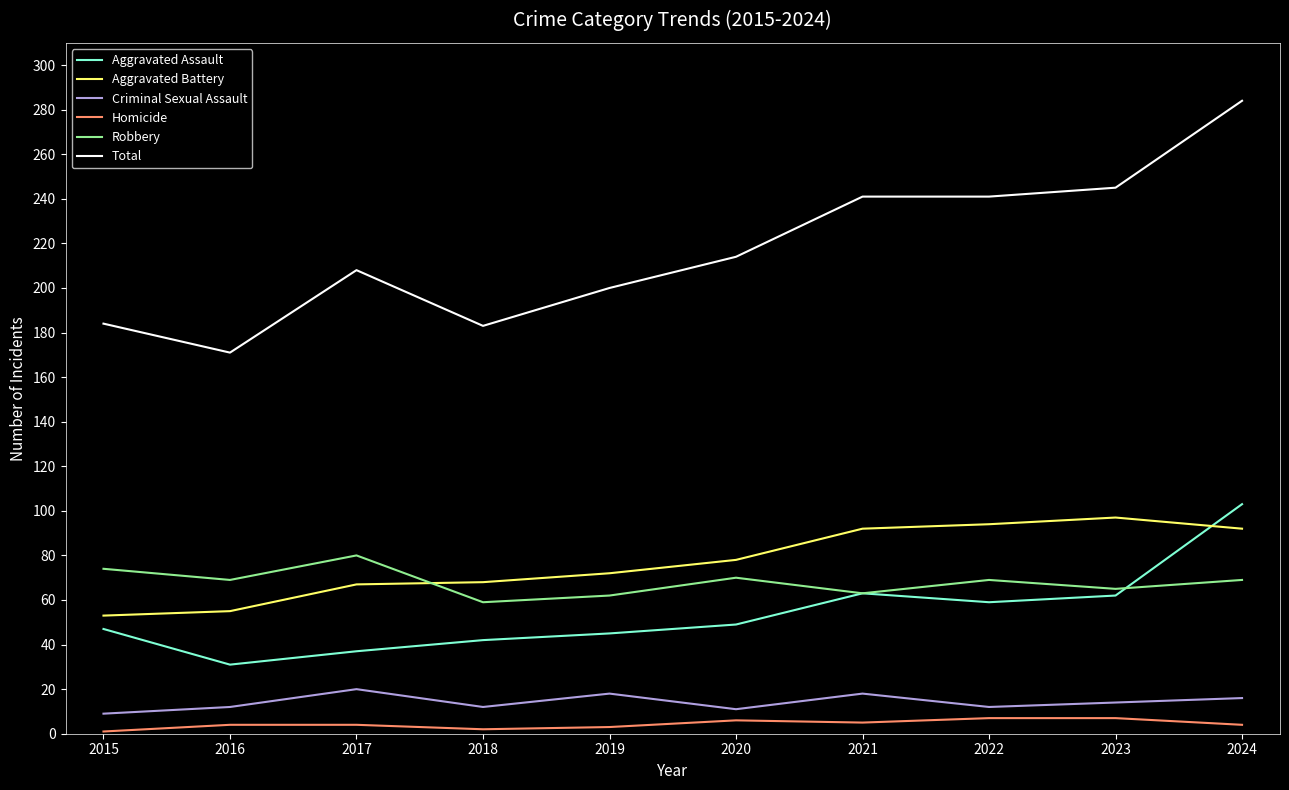

What is the maximum value for Robbery?

80